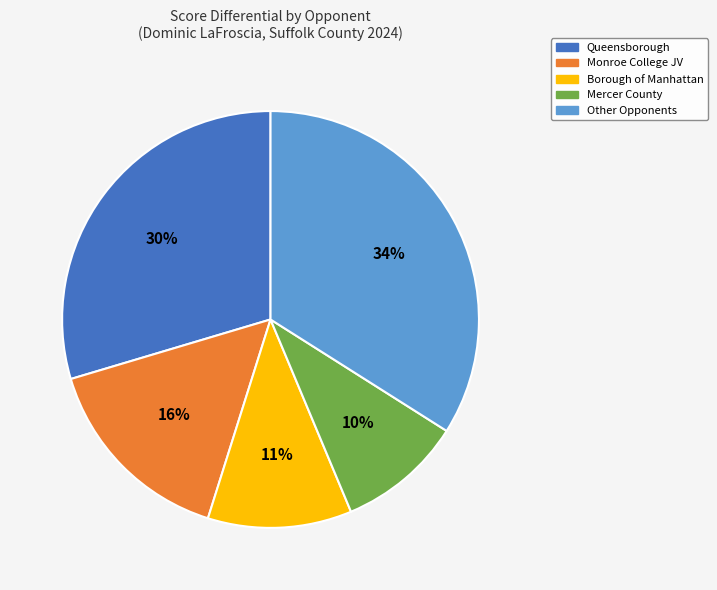

Do Mercer County and Monroe College JV together represent more than half of the pie?

No